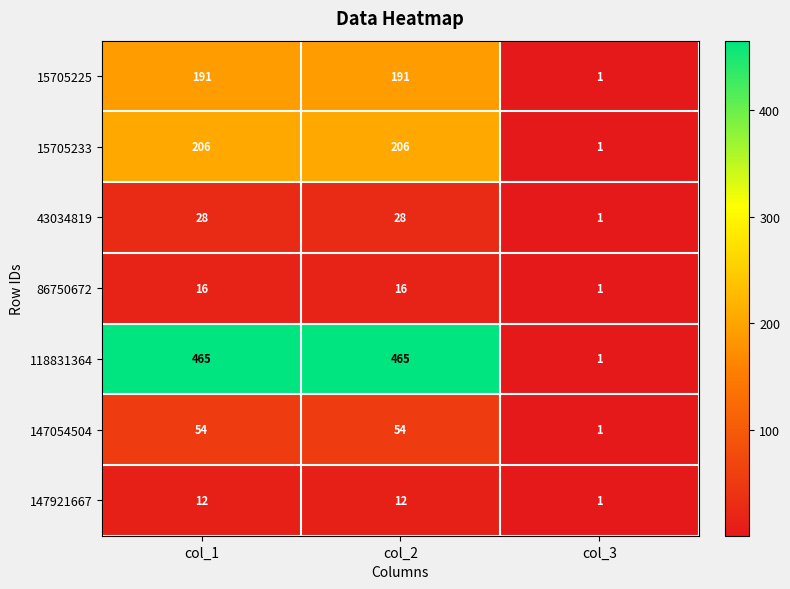

Reading left to right, extract all data points from this chart.

15705225: 191	191	1
15705233: 206	206	1
43034819: 28	28	1
86750672: 16	16	1
118831364: 465	465	1
147054504: 54	54	1
147921667: 12	12	1